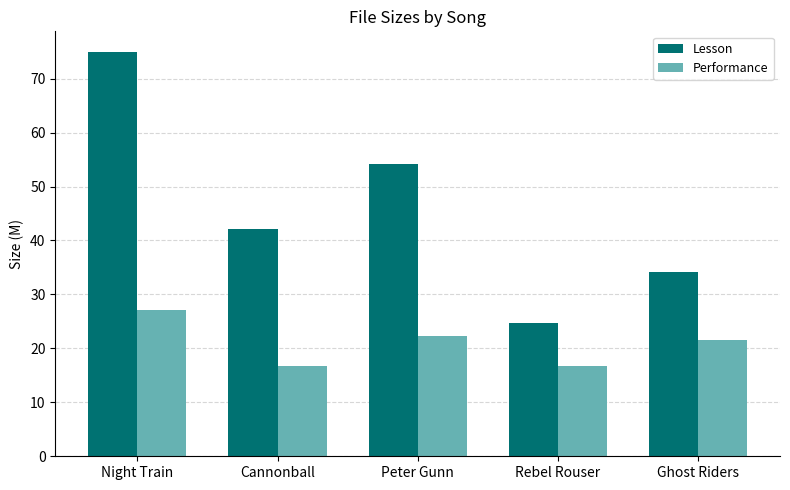

How many values in the Performance series exceed 21?

3